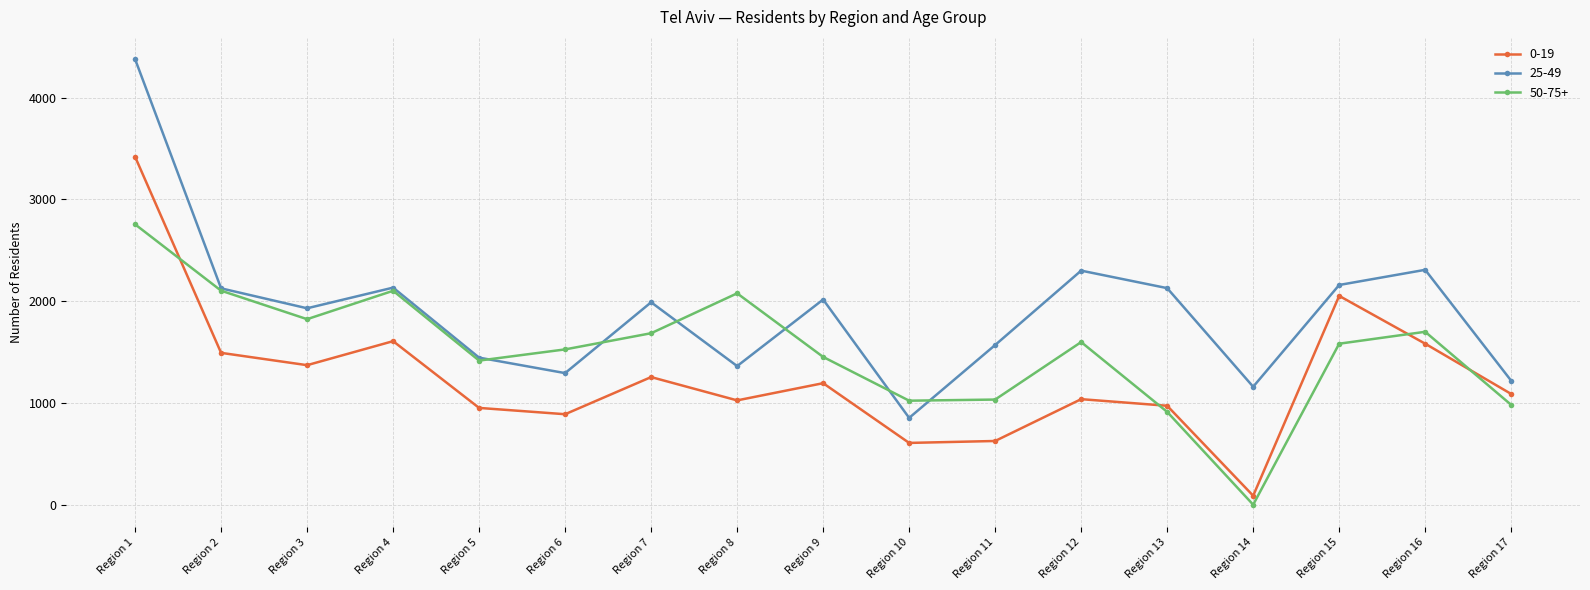

What is the value of the 50-75+ point at the 10th from the left?

1022